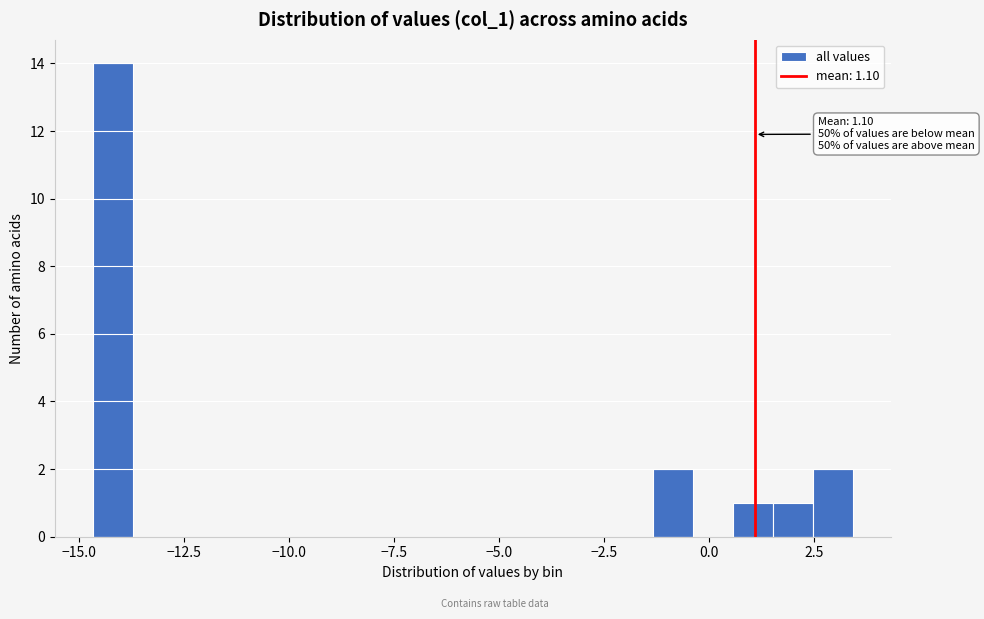

Around what value on the x-axis is the tallest bar? Give the approximate position of its centre, as read against the axis.

-14.0